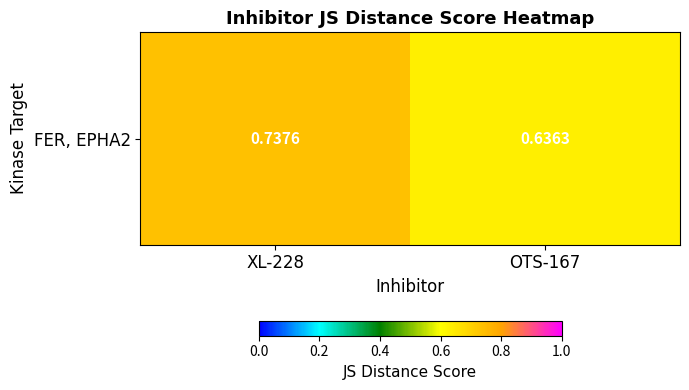

True or false: the data shows 1.0 at OTS-167.

False